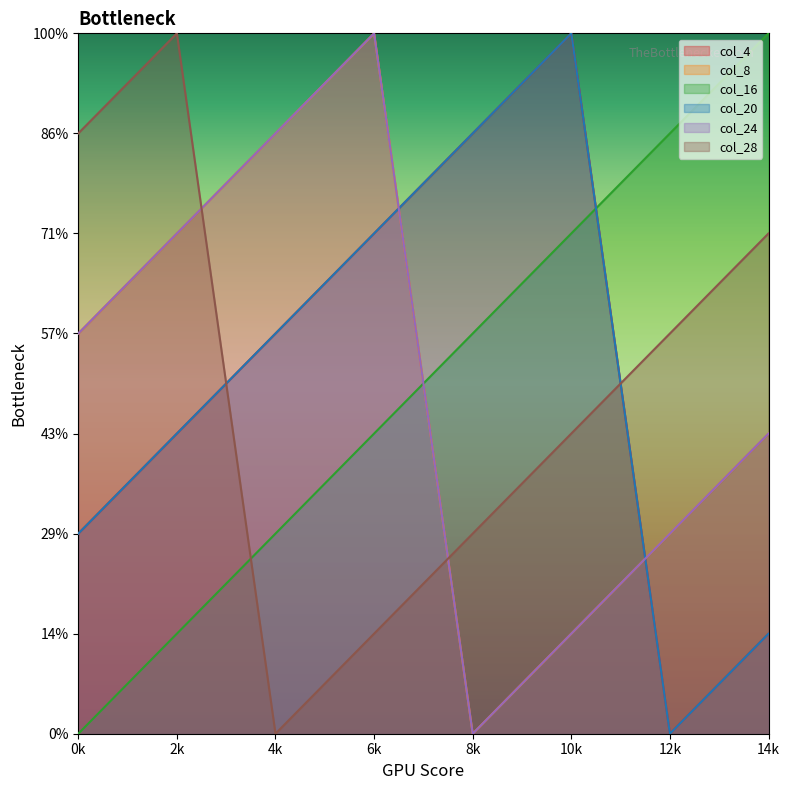

Is it true that col_28 equals 6 at 10?

True